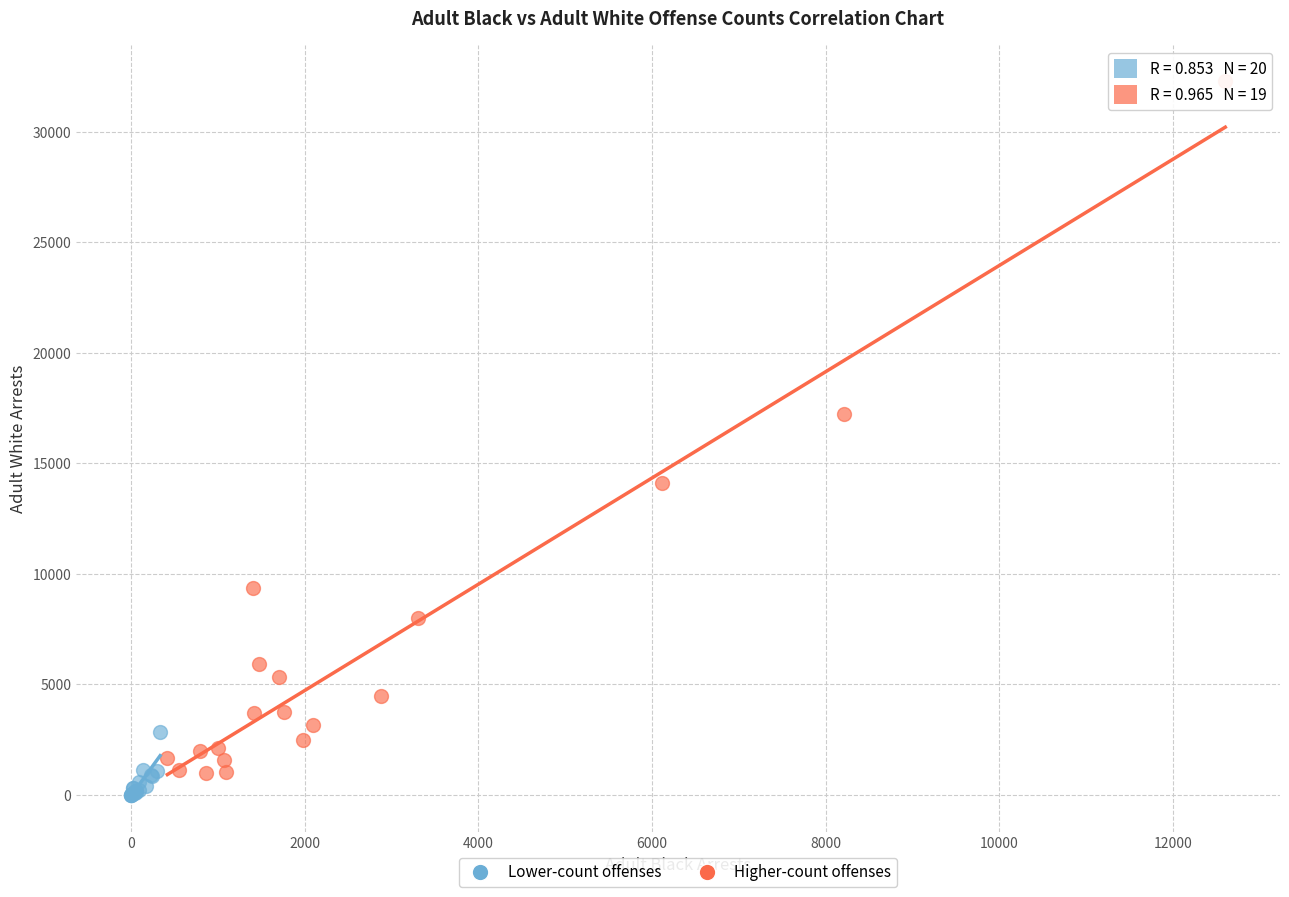

Which series contains the lowest Y value?

Lower-count offenses